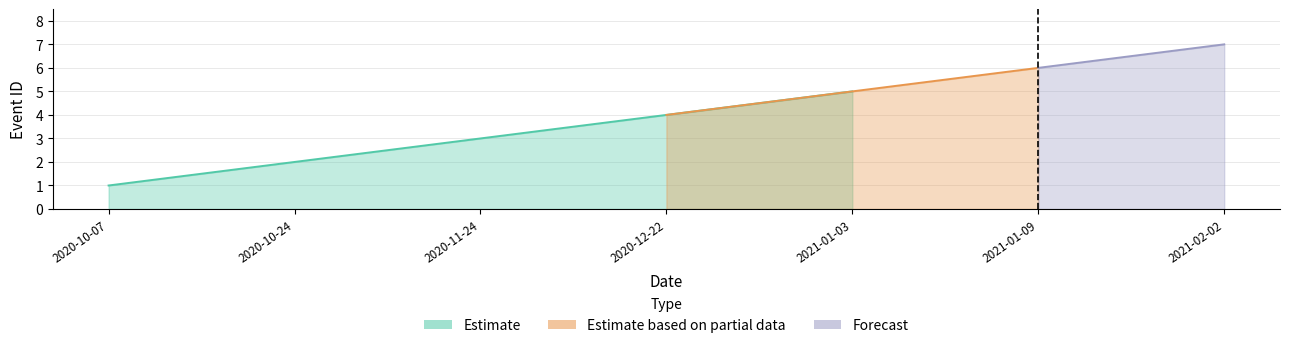

Which has a higher value, 2020-11-24 or 2020-12-22?

2020-12-22